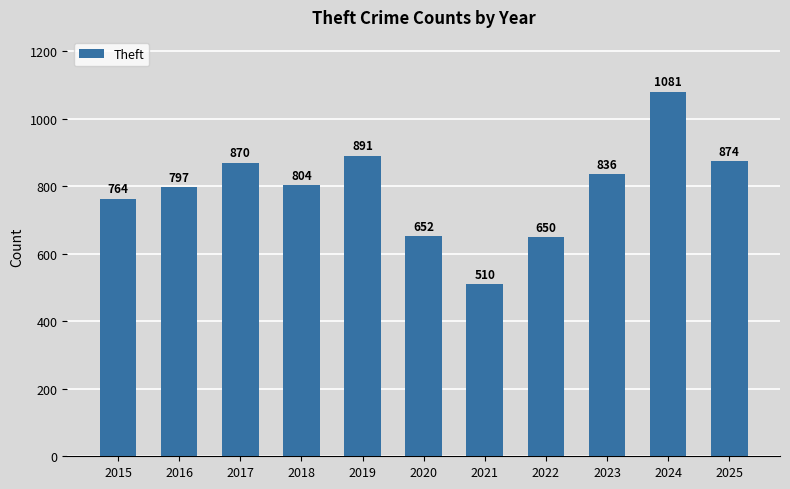

Reading left to right, what are all the values shown in this chart?

764	797	870	804	891	652	510	650	836	1081	874